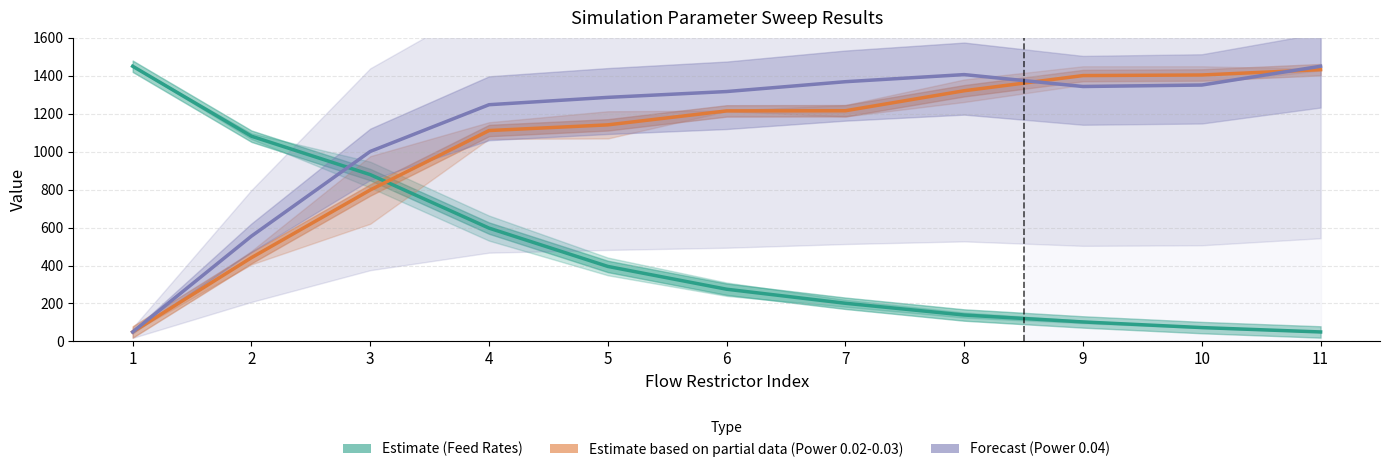

List the labels in order of Estimate (Feed Rates) value, smallest first.

11, 10, 9, 8, 7, 6, 5, 4, 3, 2, 1